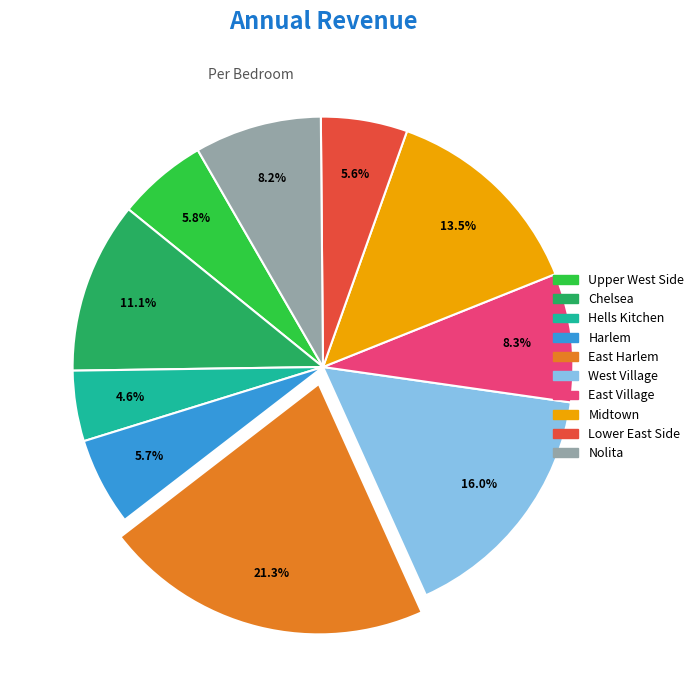

How many segments does this pie chart have?

10